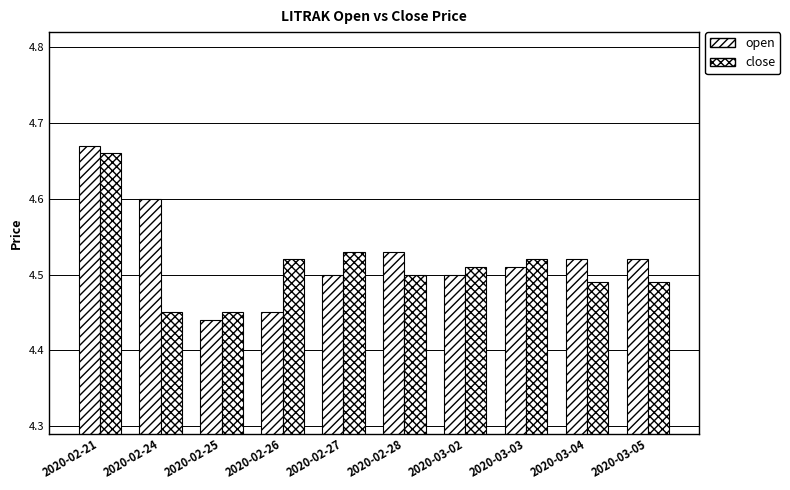

What is the value of the open bar at the 6th from the left?

4.5